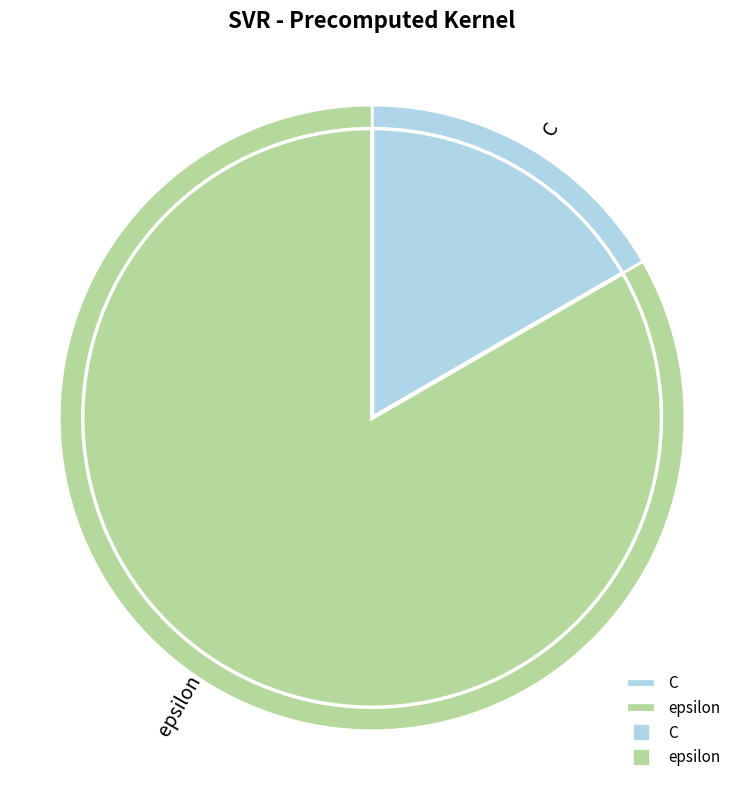

Does C account for over 50% of the chart?

No